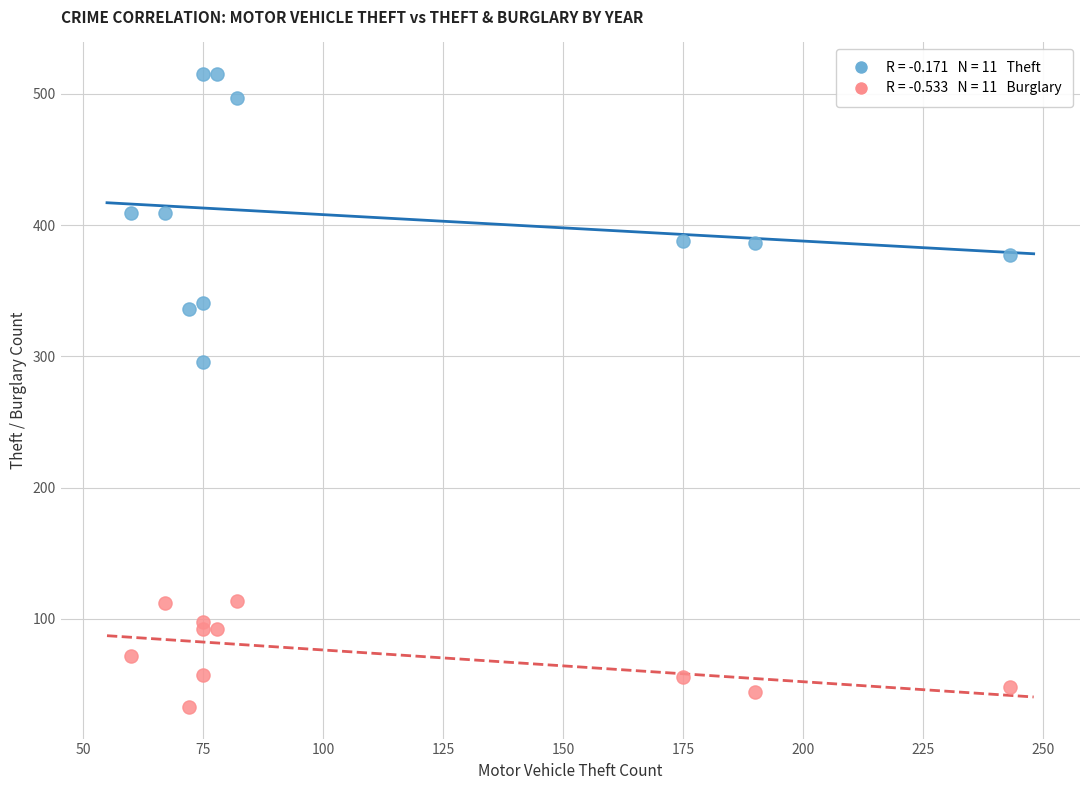

Across all data points, what is the range of Y values (max minus min)?

482